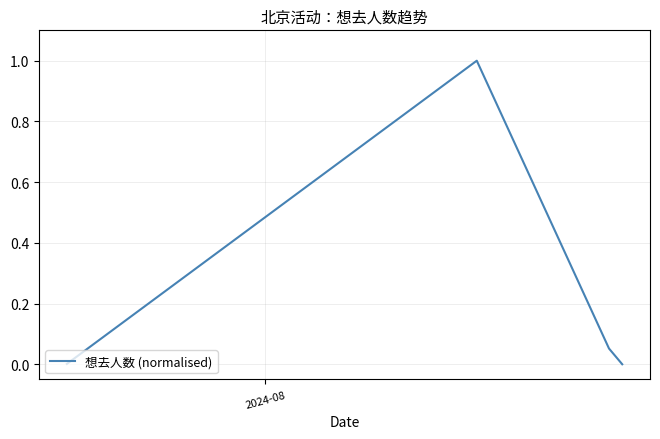

What is the maximum value shown in the chart?

1.0